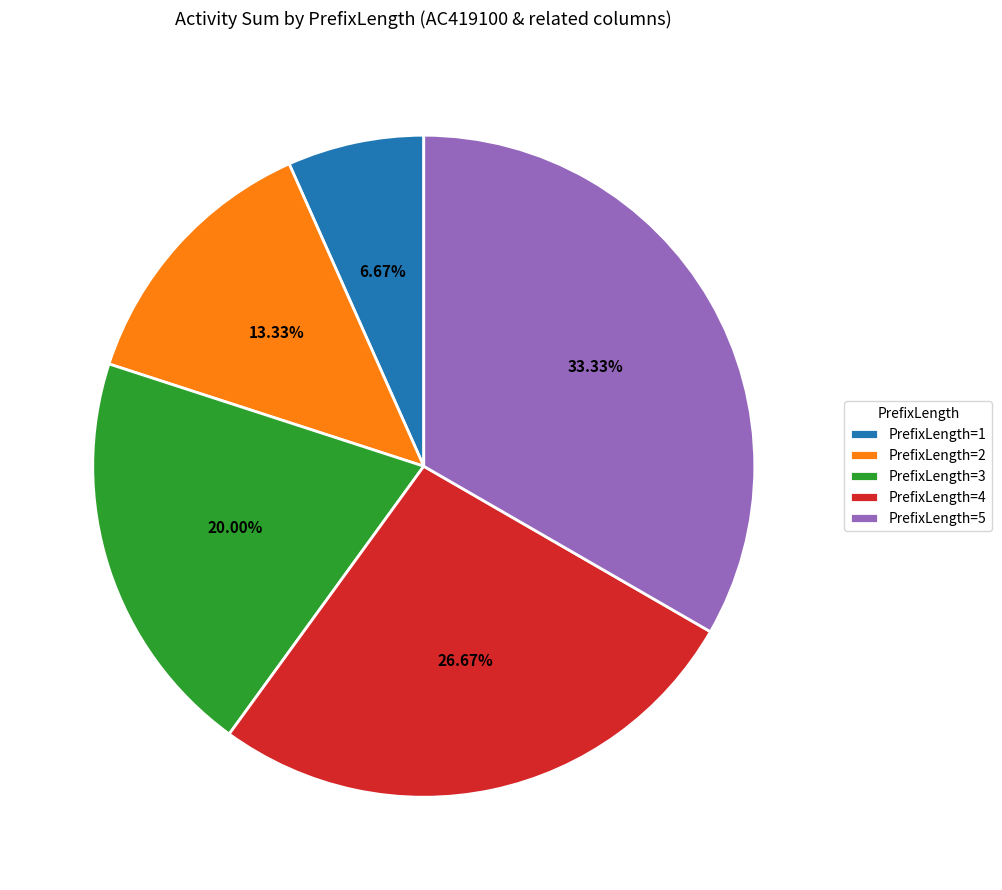

To the nearest percent, what is the average slice percentage?

20%